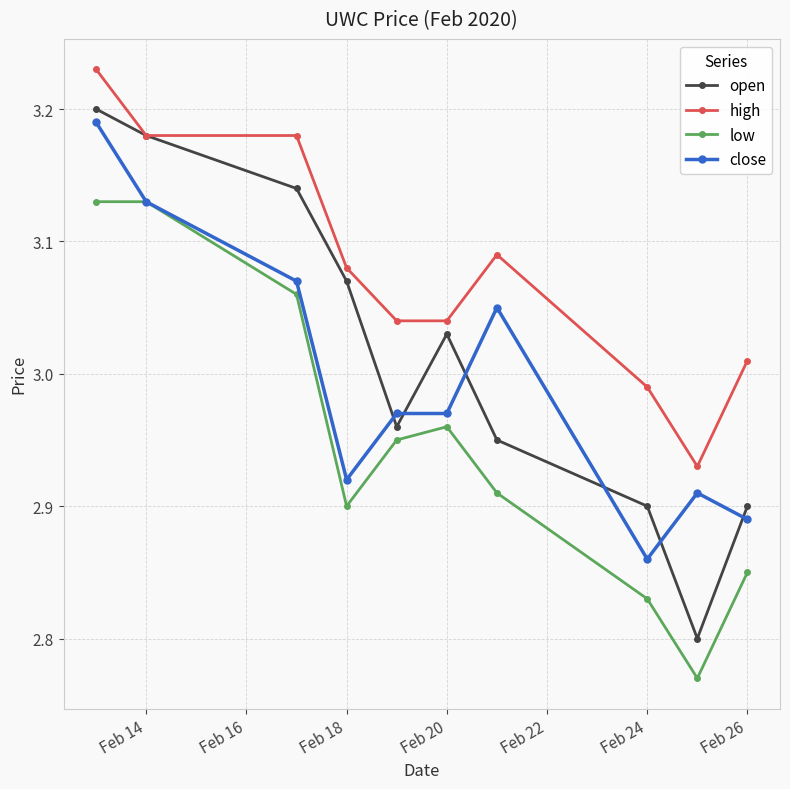

How many interior local valleys does the open series have?

2